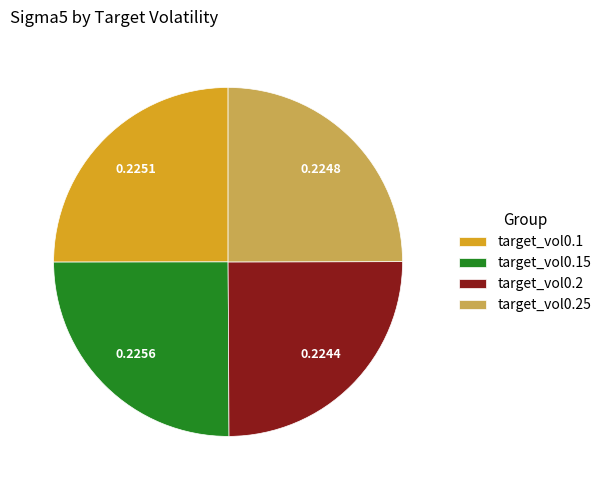

Is there a majority slice in this chart?

No